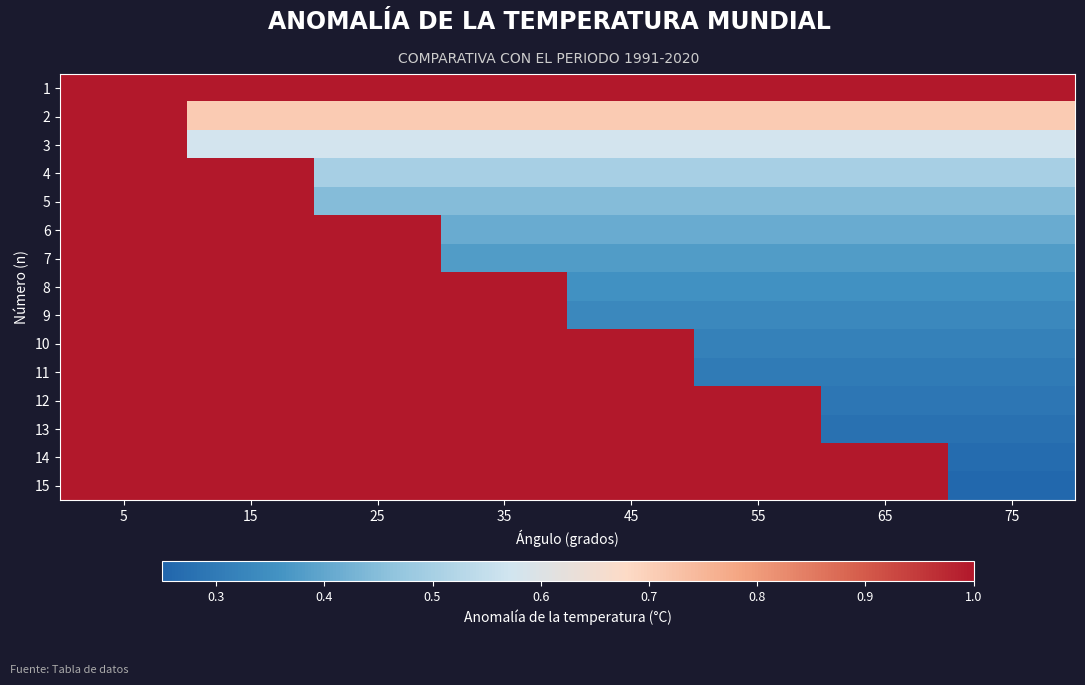

Rank the series at 35 from highest to lowest value.

1, 8, 9, 10, 11, 12, 13, 14, 15, 2, 3, 4, 5, 6, 7